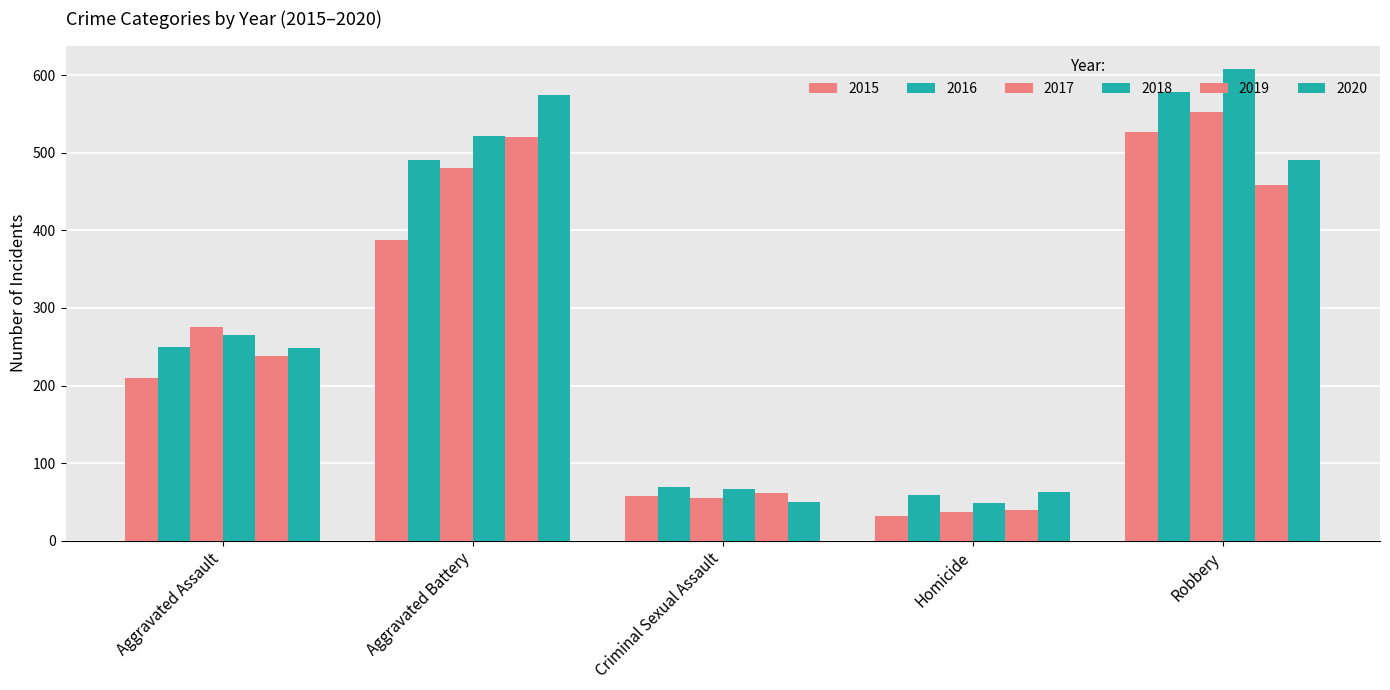

What is the minimum value shown in the chart?

32